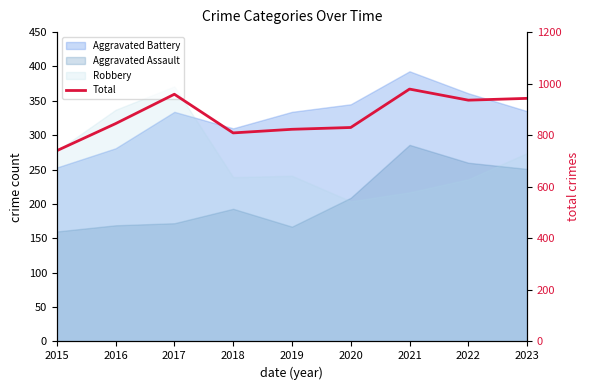

List the labels in order of value, largest first.

2021, 2017, 2023, 2022, 2016, 2020, 2019, 2018, 2015